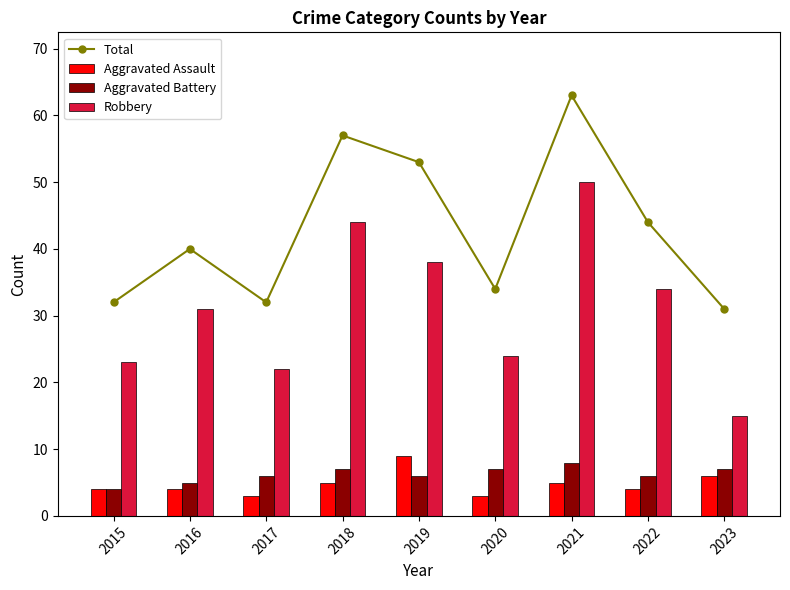

List the series in order of their peak value, lowest first.

Aggravated Battery, Aggravated Assault, Robbery, Total